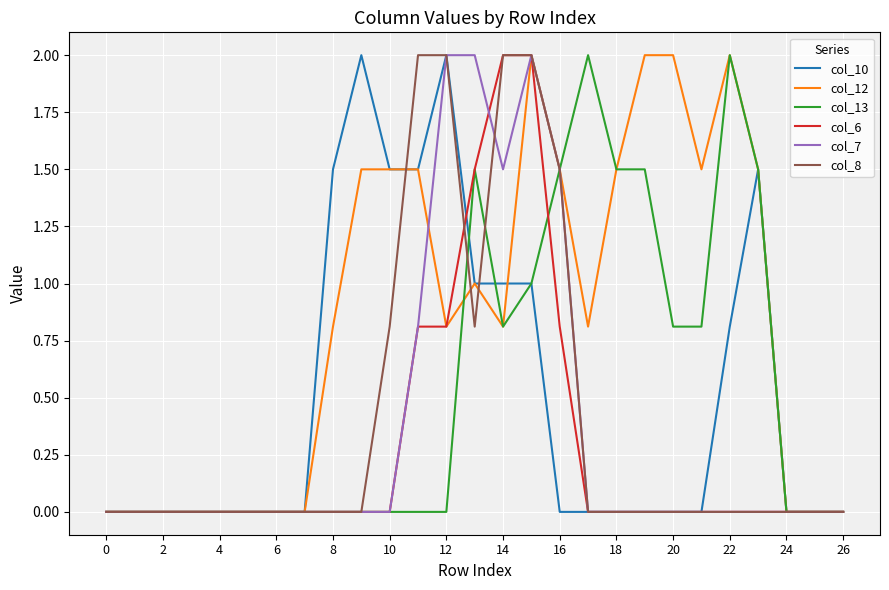

Which series has the largest total across all categories?

col_12